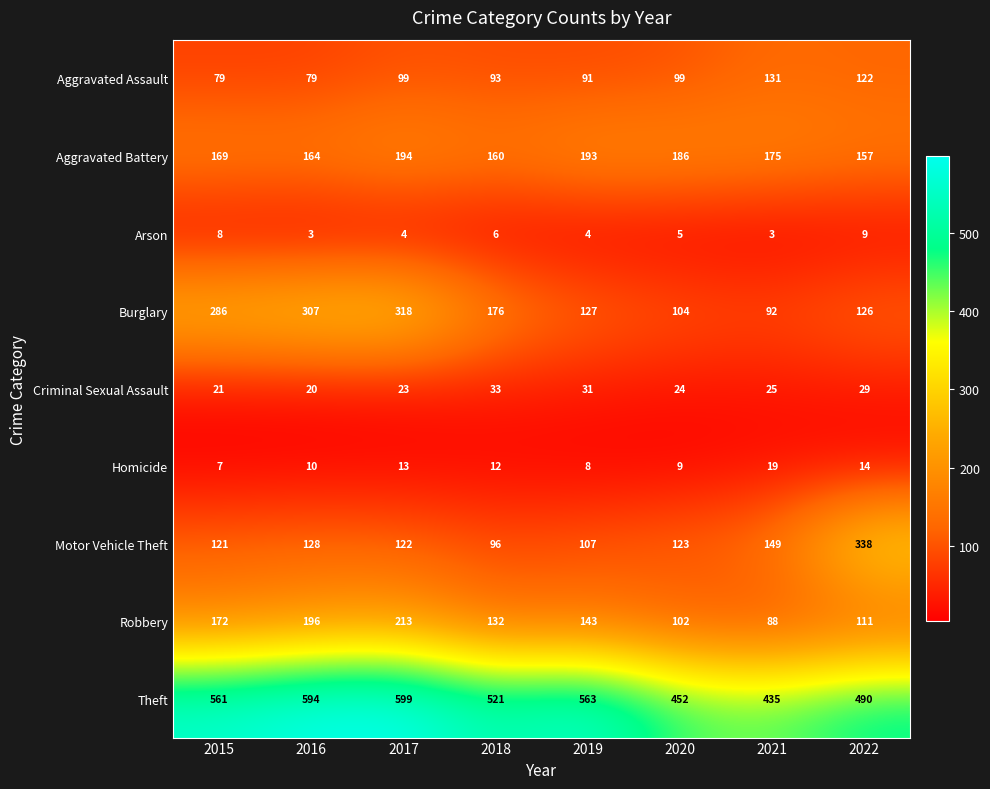

Is it true that Arson equals 8 at 2015?

True